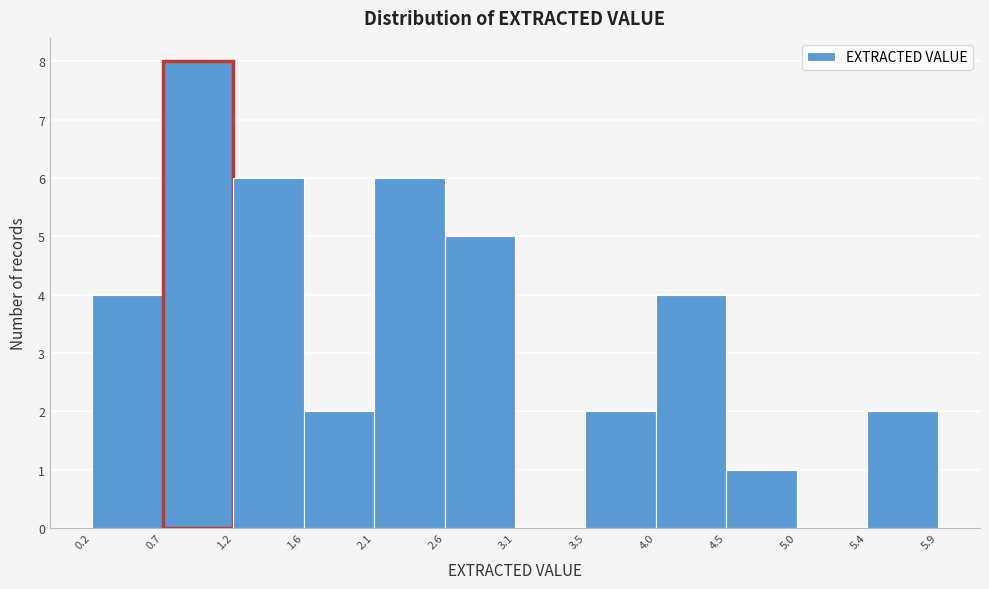

Reading left to right, transcribe this chart: for each bar, give the range it covers on the x-axis and its height. The values are not printed on the chart, so give them approximately, as read against the axis.

0.2 to 0.7: 4
0.7 to 1.2: 8
1.2 to 1.6: 6
1.6 to 2.1: 2
2.1 to 2.6: 6
2.6 to 3.1: 5
3.1 to 3.5: 0
3.5 to 4.0: 2
4.0 to 4.5: 4
4.5 to 5.0: 1
5.0 to 5.4: 0
5.4 to 5.9: 2